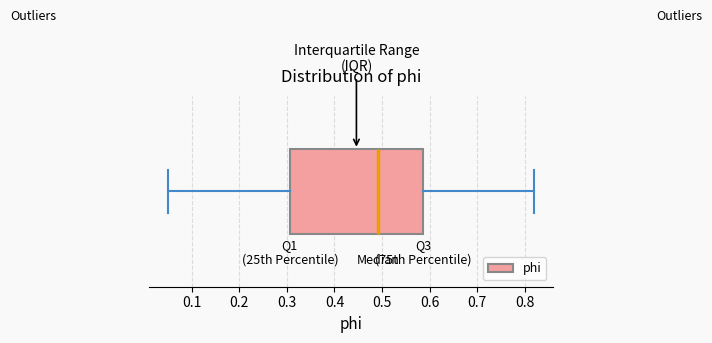

Where is the left edge of the box on the x-axis? The values are not printed on the chart, so give them approximately, as read against the axis.

0.31